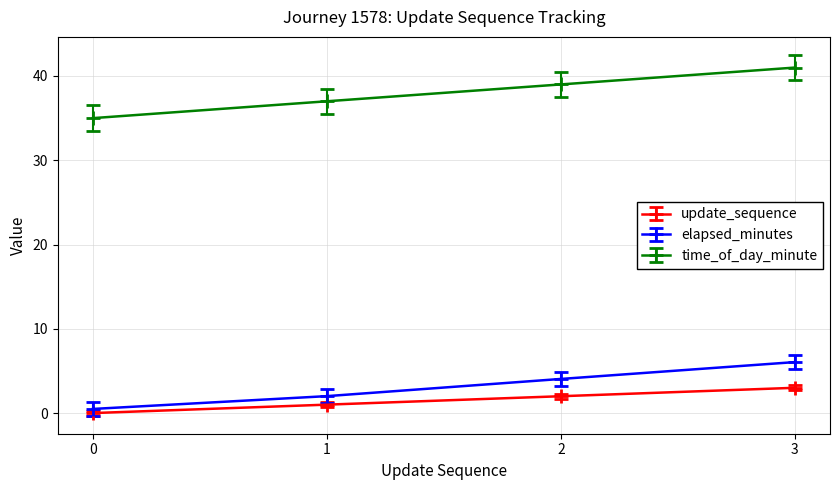

The time_of_day_minute series shows 37.0 at 1. True or false?

True